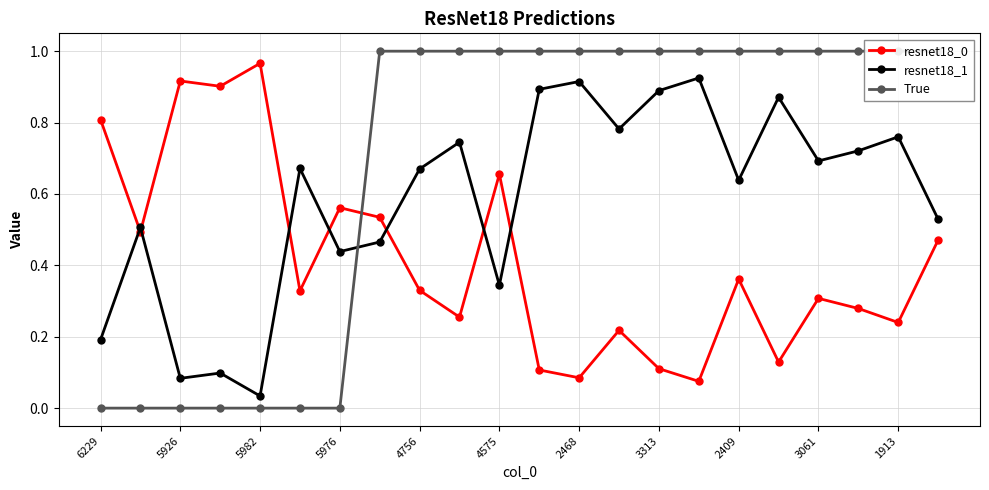

List the series in order of their peak value, highest first.

True, resnet18_0, resnet18_1